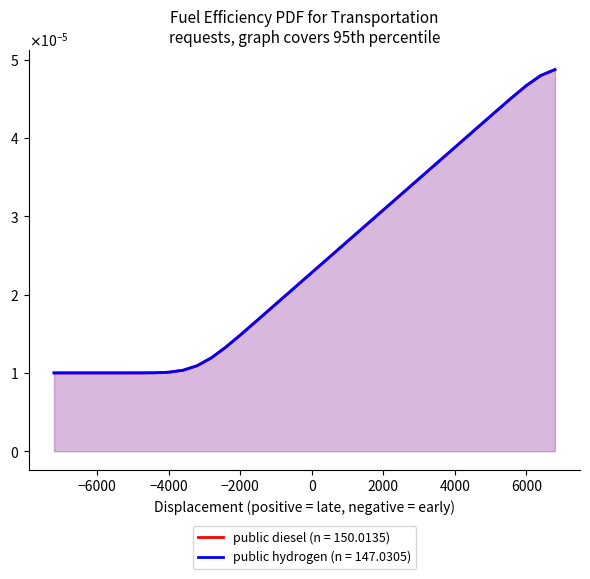

How many data points does each series have?

36